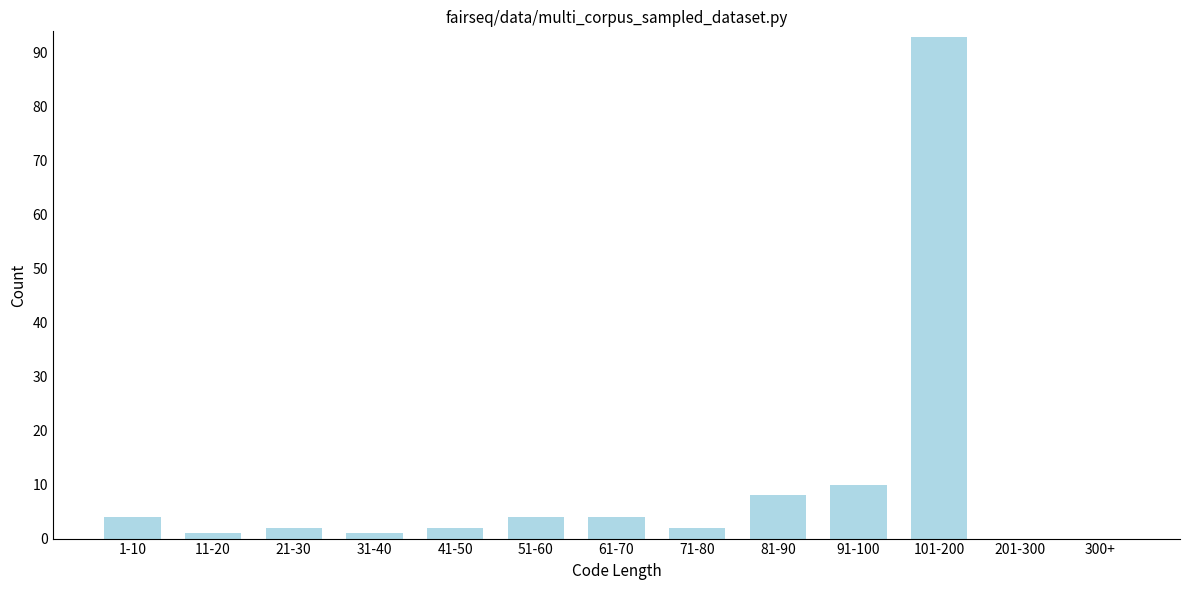

Reading left to right, list all the values displayed in this chart.

1-10=4	11-20=1	21-30=2	31-40=1	41-50=2	51-60=4	61-70=4	71-80=2	81-90=8	91-100=10	101-200=93	201-300=0	300+=0